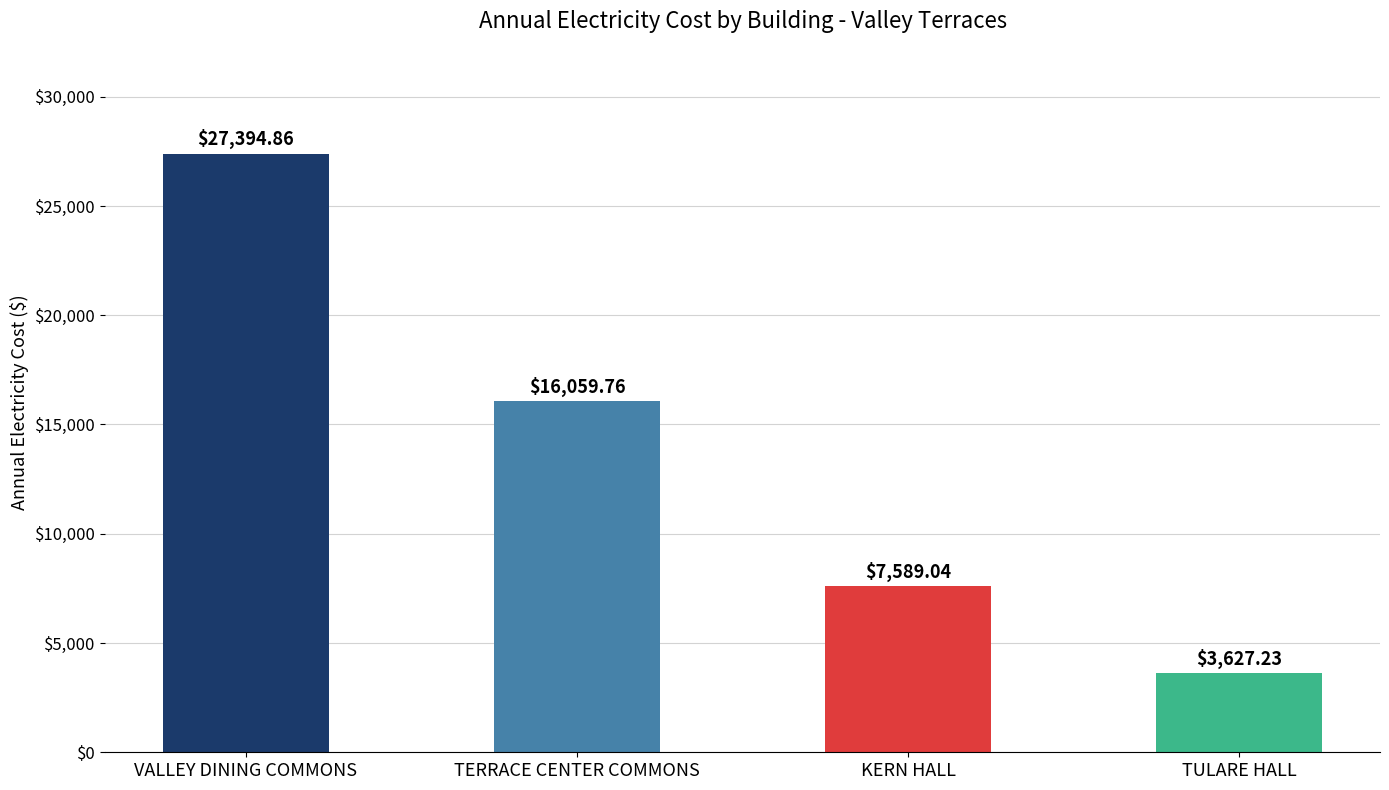

Approximately how many times larger is the value at KERN HALL compared to TULARE HALL?

2.1